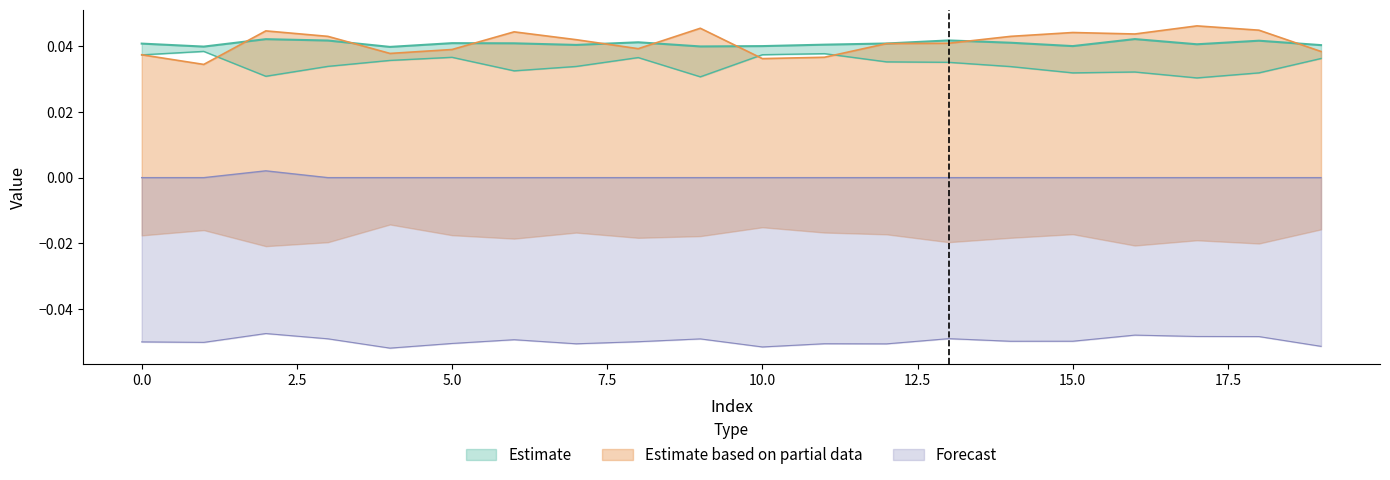

At how many categories does at least one series exceed 0?

20